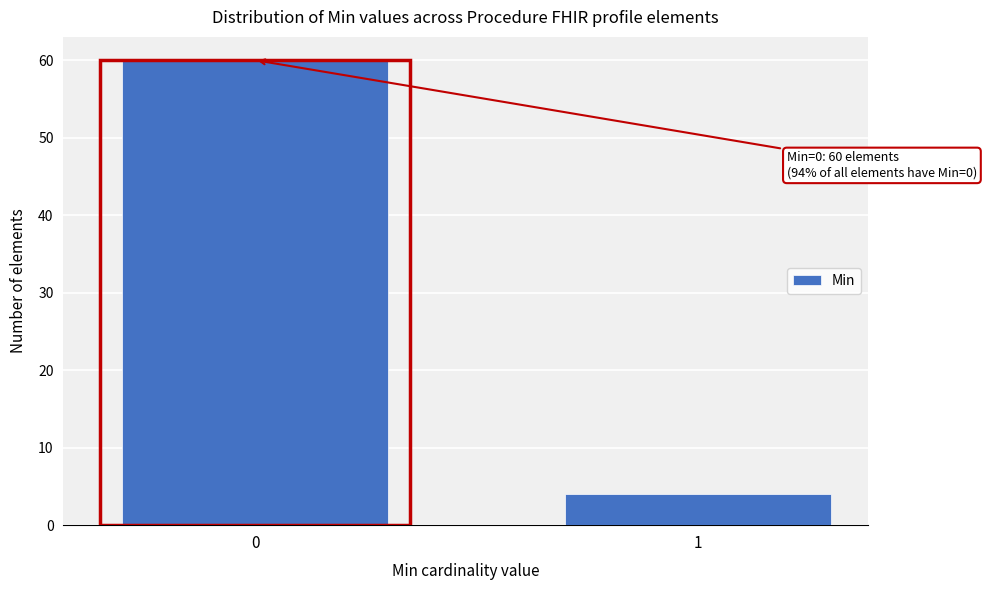

Reading left to right, what are all the values shown in this chart?

60	4